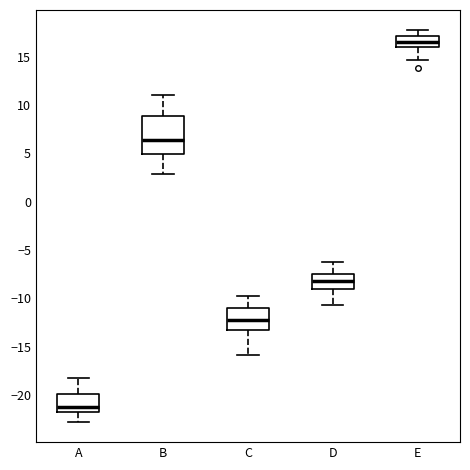

Where does the median line of the box for A sit on the y-axis? The values are not printed on the chart, so give them approximately, as read against the axis.

-21.5